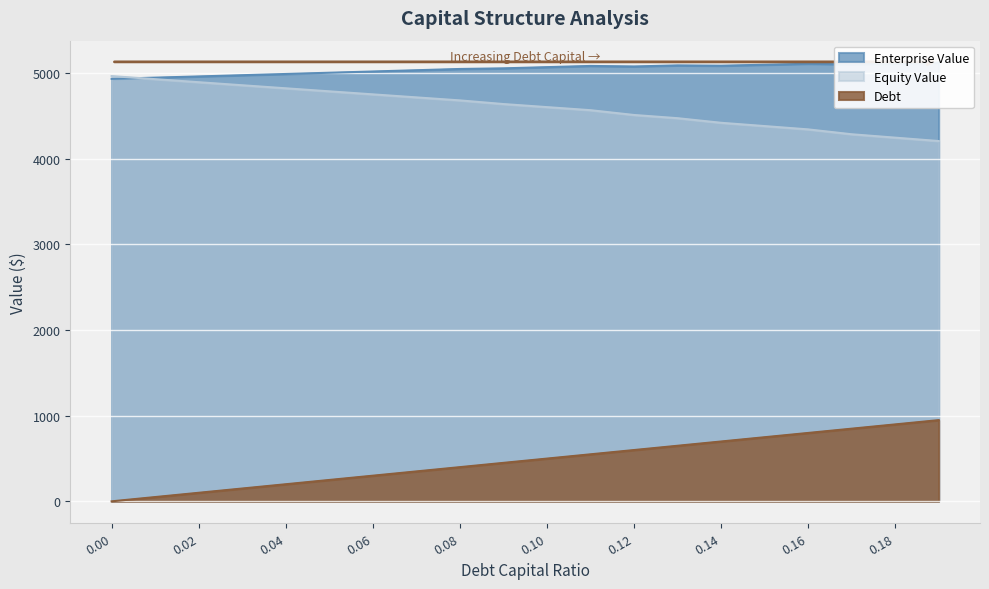

True or false: Debt has more than 1 points higher than both neighbors.

False